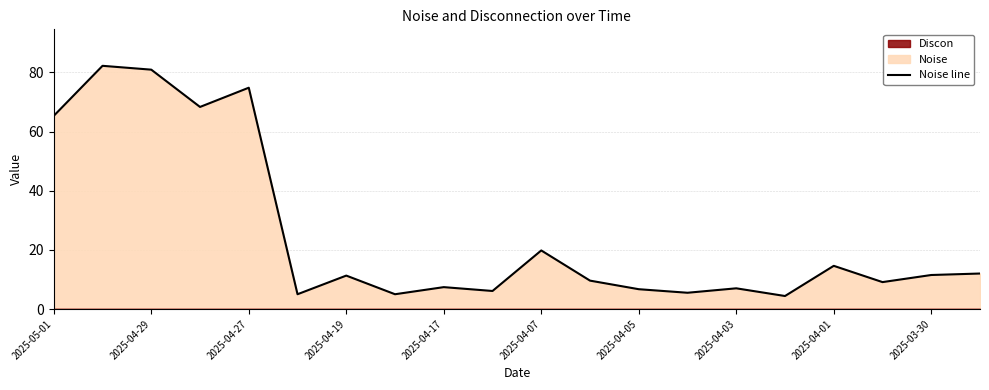

Is it true that Noise line equals 19.8 at 2025-04-07?

True